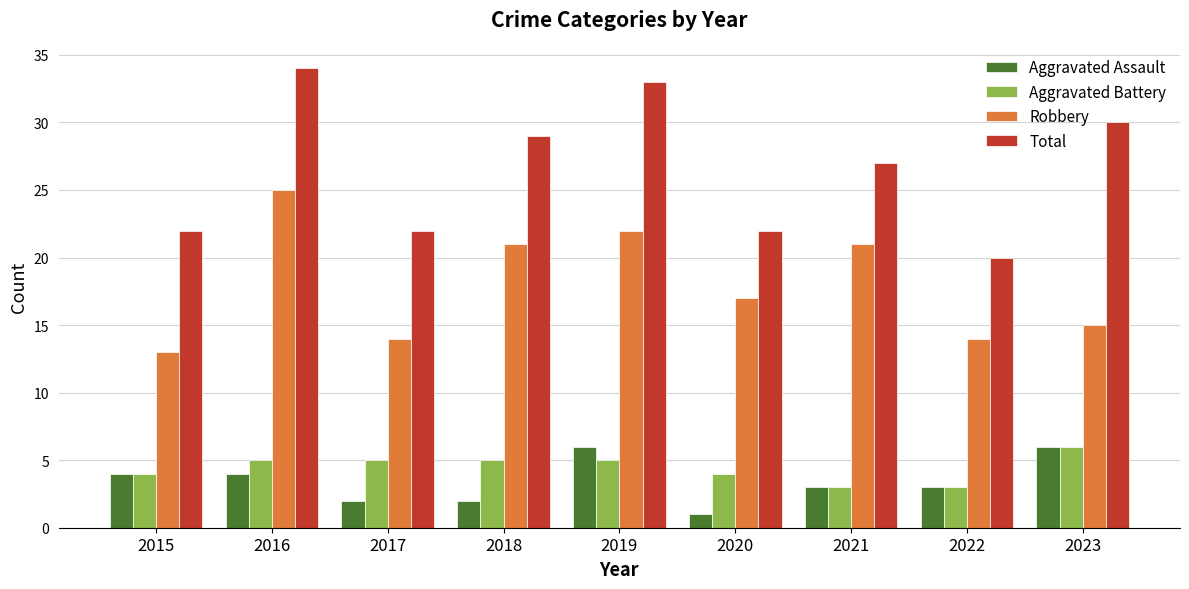

What is the value of the Aggravated Assault bar at the 2nd from the left?

4